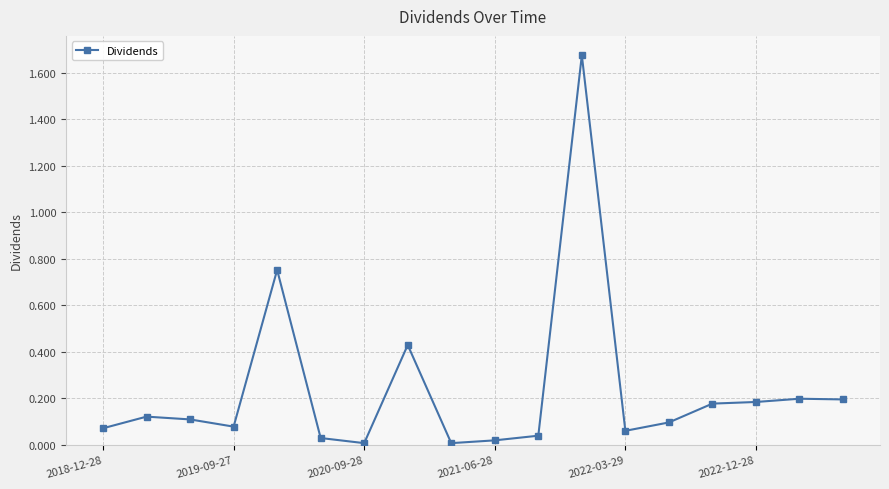

True or false: the data shows 0.3 at 2022-12-28.

False